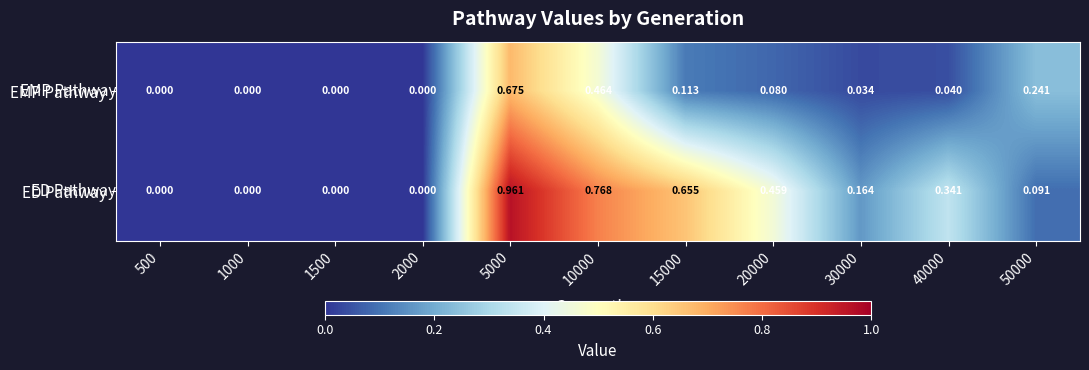

Is the value of EMP Pathway at 30000 greater than the value of ED Pathway at 20000?

No